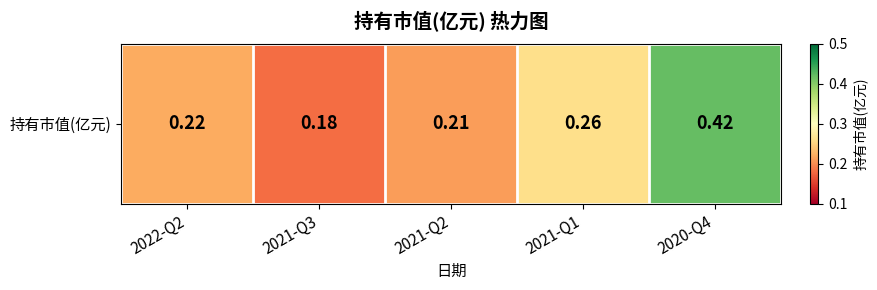

What is the change in value from 2021-Q2 to 2021-Q1?

+0.1